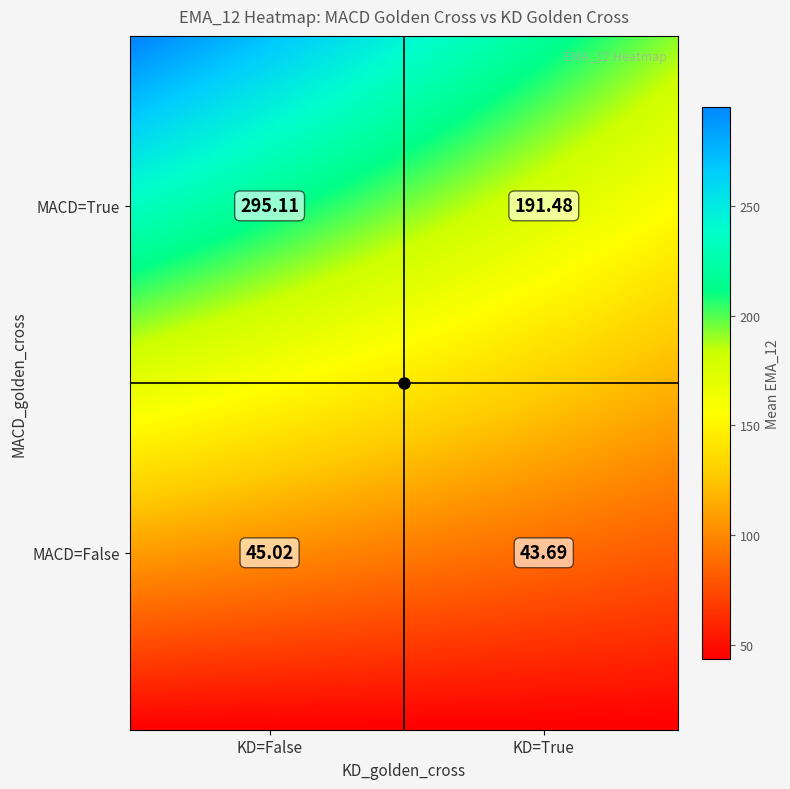

Count the number of categories in the chart.

2